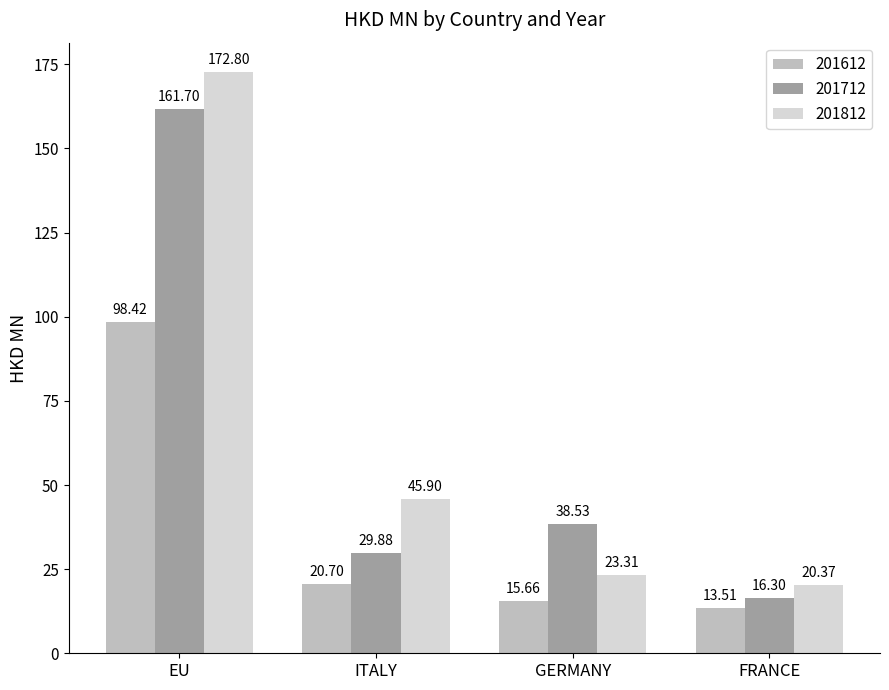

At which category is the sum across all series the highest?

EU